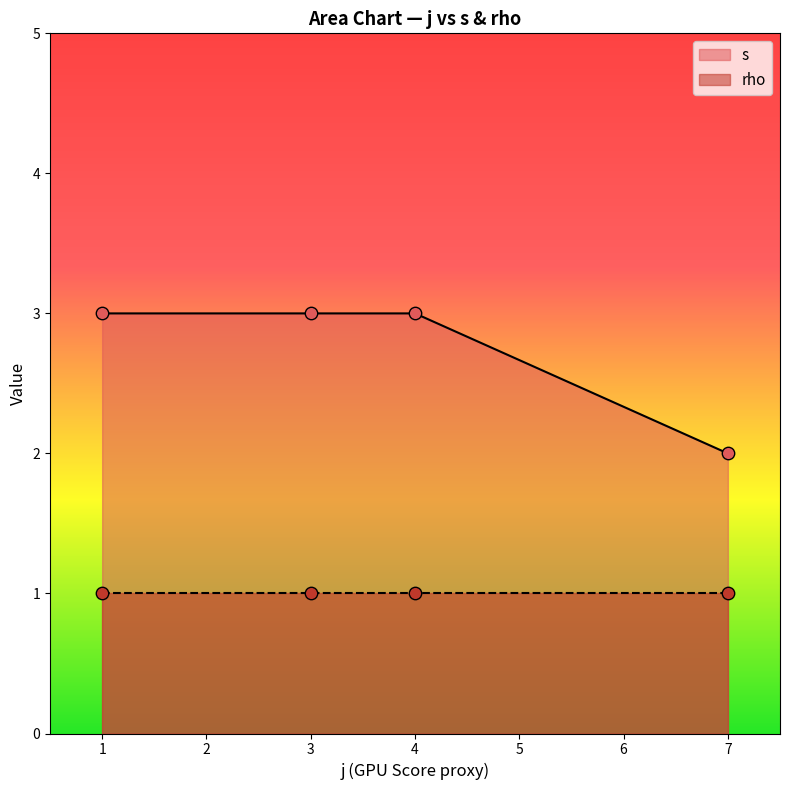

What are all the series names shown in the legend?

s, rho